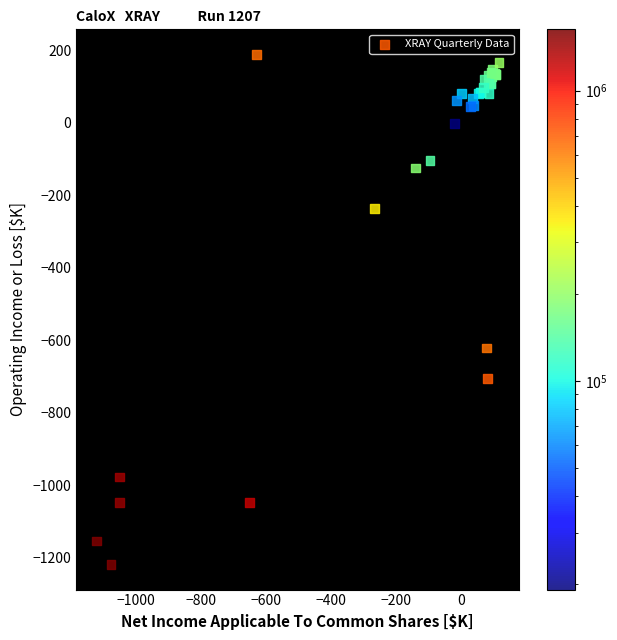

What Y value in the scatter plot is closest to -515?

-621.3